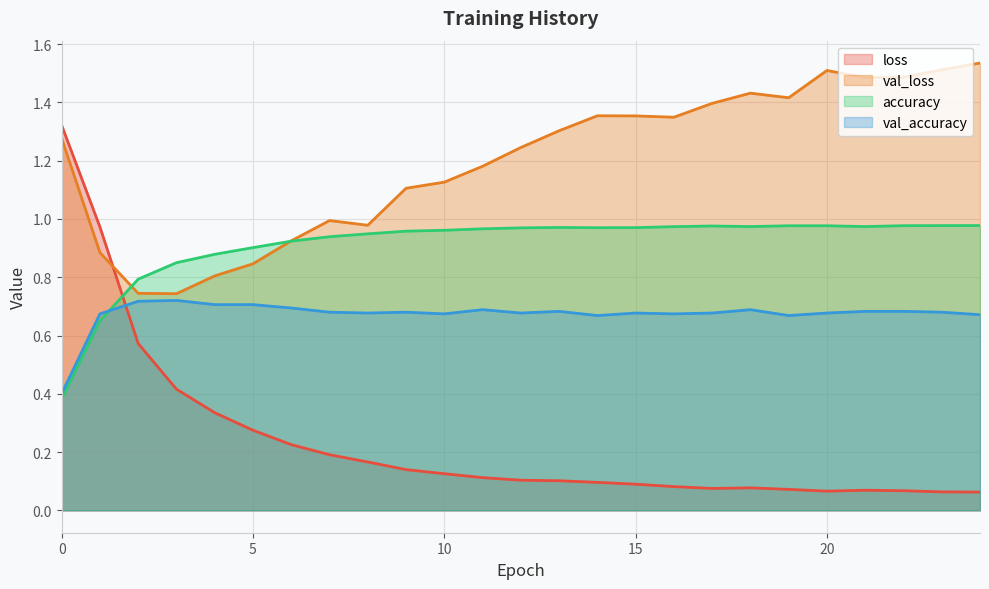

How many series are shown in this chart?

4